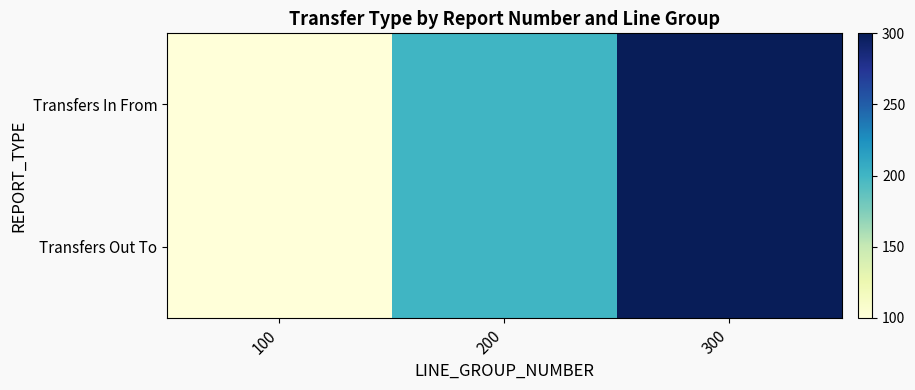

Reading left to right, transcribe all the data shown in this chart.

Transfers In From: 100=100	200=200	300=300
Transfers Out To: 100=100	200=200	300=300